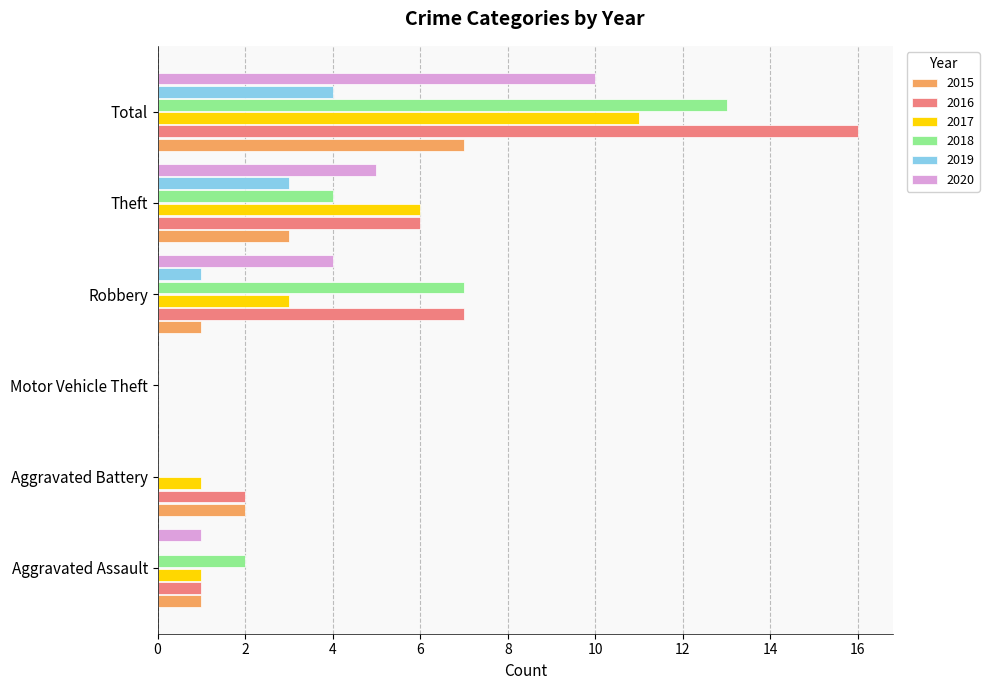

What is the total value across all series at Theft?

27